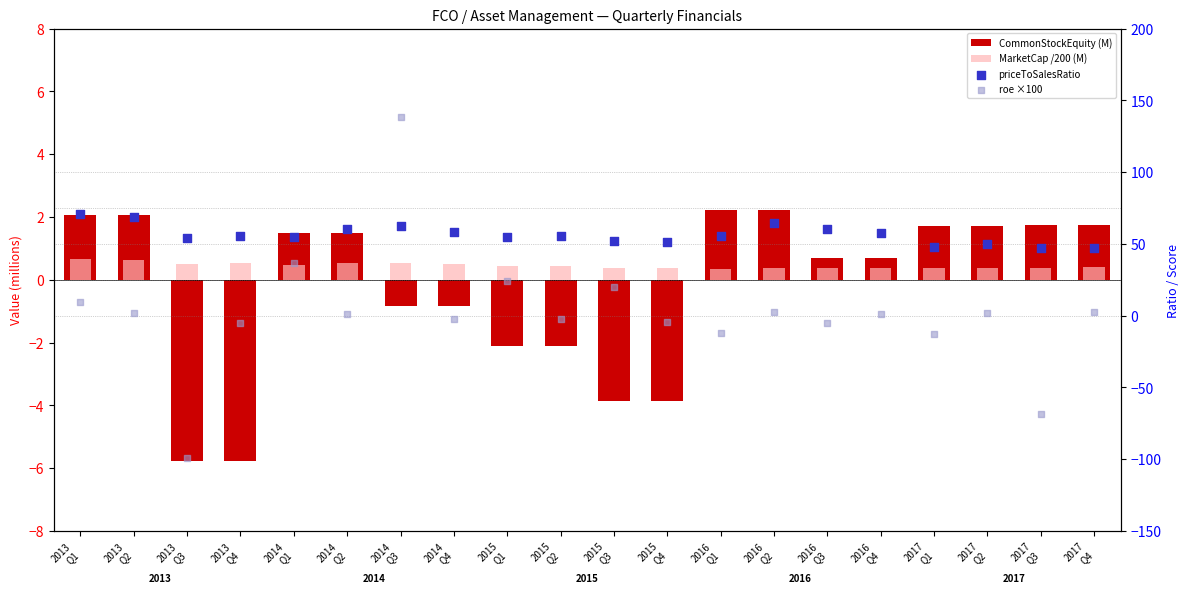

What is the total value across all series at 2017
Q2?

54.1